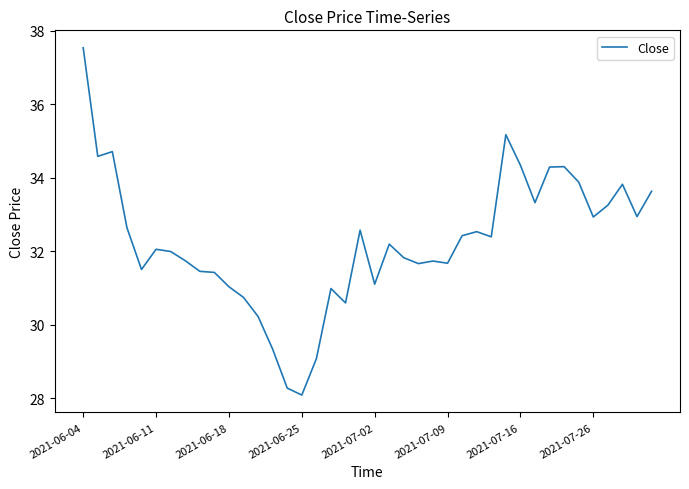

What is the difference between the maximum and minimum values?

9.5